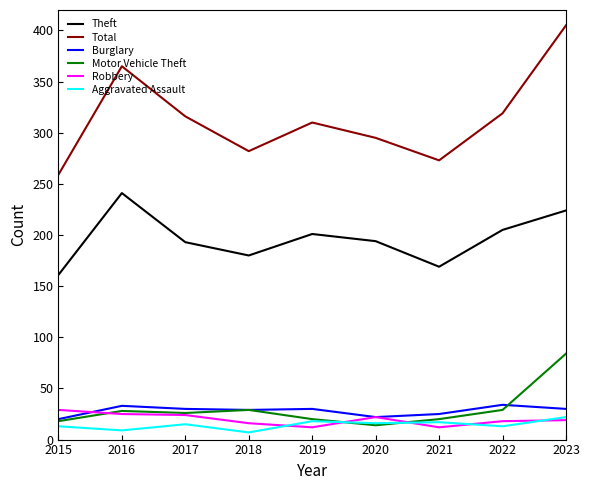

The value of Theft at 2015 is 45. True or false?

False